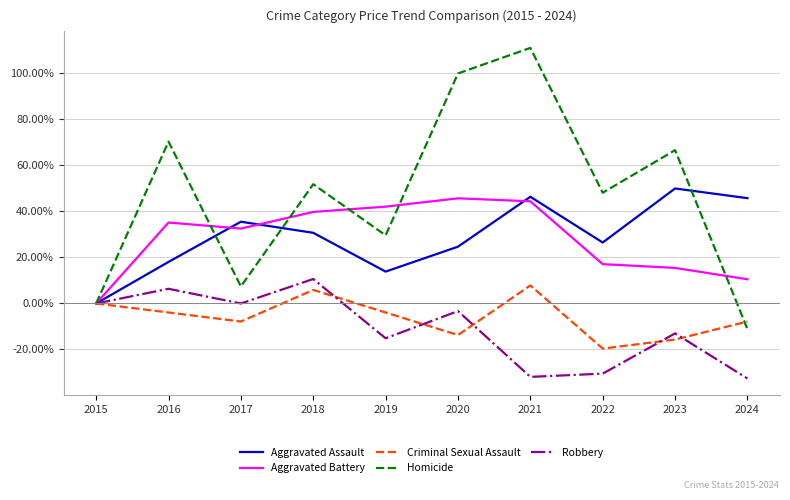

What is the maximum value shown in the chart?

111.1